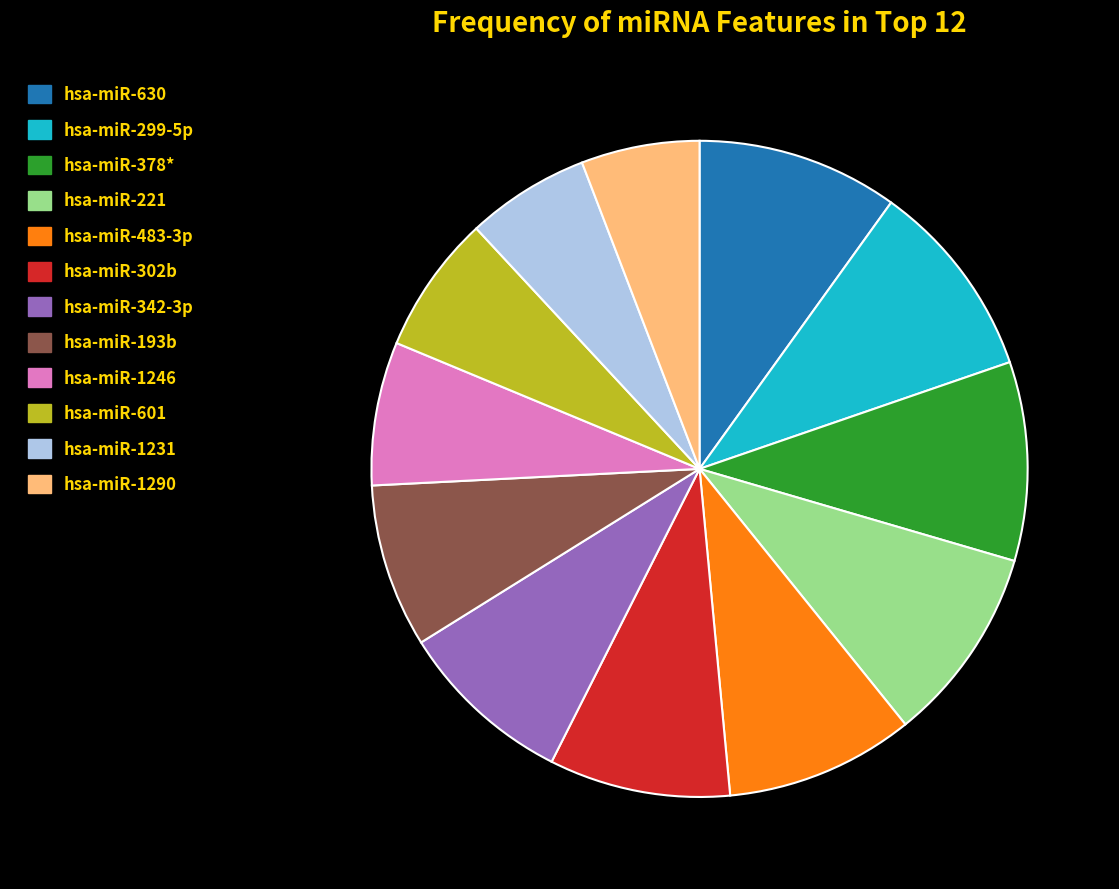

Is there any slice that represents more than half of the pie?

No